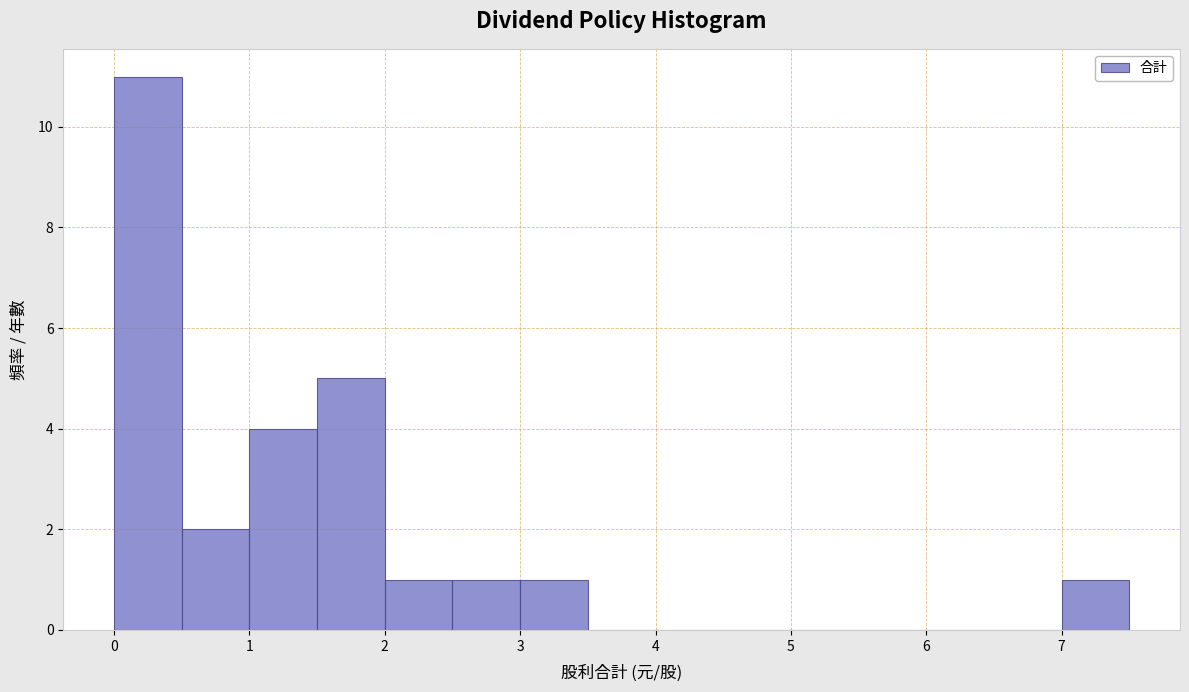

Over which range of the x-axis is the bar tallest?

0.0 to 0.5